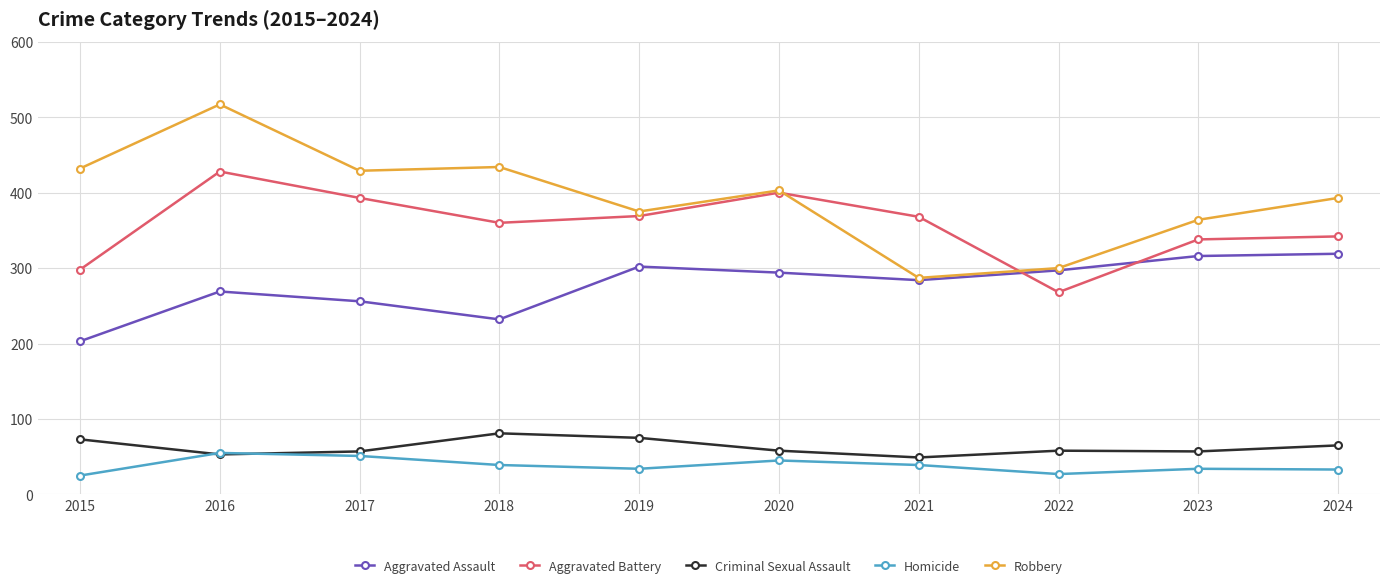

What is the average value of the Aggravated Battery series?

356